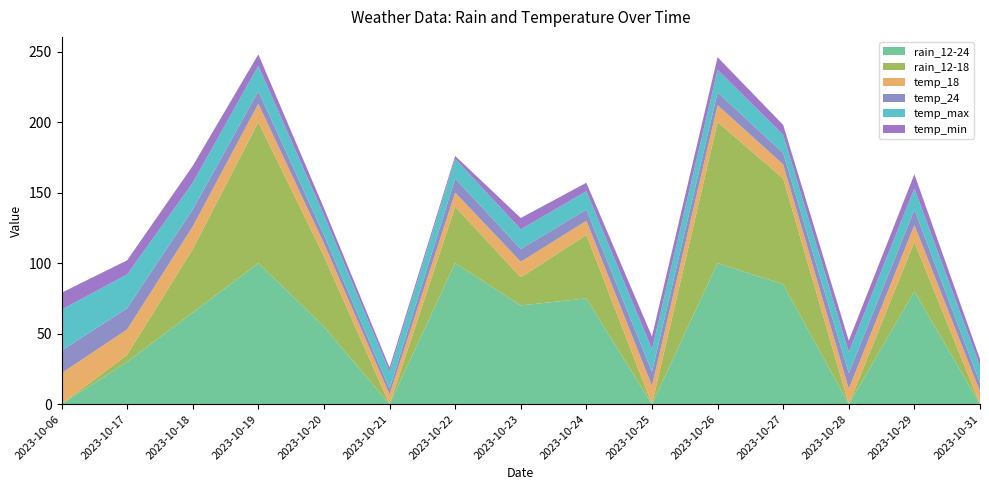

Reading right to left, extract all data points from this chart.

rain_12-24: 2023-10-31=0	2023-10-29=80	2023-10-28=0	2023-10-27=85	2023-10-26=100	2023-10-25=0	2023-10-24=75	2023-10-23=70	2023-10-22=100	2023-10-21=0	2023-10-20=55	2023-10-19=100	2023-10-18=65	2023-10-17=30	2023-10-06=0
rain_12-18: 2023-10-31=0	2023-10-29=35	2023-10-28=0	2023-10-27=75	2023-10-26=100	2023-10-25=0	2023-10-24=45	2023-10-23=20	2023-10-22=40	2023-10-21=0	2023-10-20=50	2023-10-19=100	2023-10-18=45	2023-10-17=5	2023-10-06=0
temp_18: 2023-10-31=9	2023-10-29=12	2023-10-28=11	2023-10-27=10	2023-10-26=12	2023-10-25=13	2023-10-24=10	2023-10-23=11	2023-10-22=10	2023-10-21=7	2023-10-20=9	2023-10-19=13	2023-10-18=16	2023-10-17=18	2023-10-06=22
temp_24: 2023-10-31=6	2023-10-29=11	2023-10-28=11	2023-10-27=8	2023-10-26=9	2023-10-25=10	2023-10-24=8	2023-10-23=9	2023-10-22=10	2023-10-21=4	2023-10-20=6	2023-10-19=9	2023-10-18=12	2023-10-17=15	2023-10-06=16
temp_max: 2023-10-31=12	2023-10-29=15	2023-10-28=15	2023-10-27=13	2023-10-26=16	2023-10-25=16	2023-10-24=13	2023-10-23=14	2023-10-22=14	2023-10-21=12	2023-10-20=14	2023-10-19=18	2023-10-18=19	2023-10-17=24	2023-10-06=29
temp_min: 2023-10-31=5	2023-10-29=10	2023-10-28=8	2023-10-27=7	2023-10-26=9	2023-10-25=9	2023-10-24=6	2023-10-23=8	2023-10-22=2	2023-10-21=3	2023-10-20=5	2023-10-19=8	2023-10-18=12	2023-10-17=10	2023-10-06=12